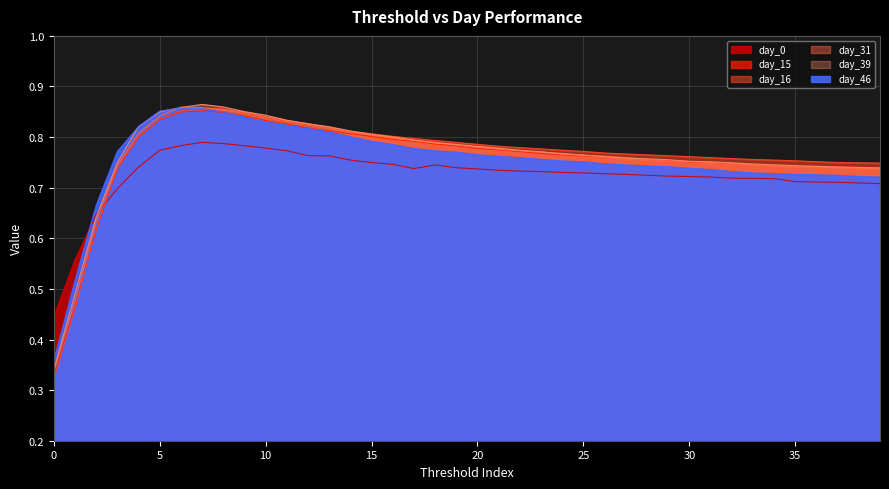

Is it true that day_46 equals 0.8 at 15?

True